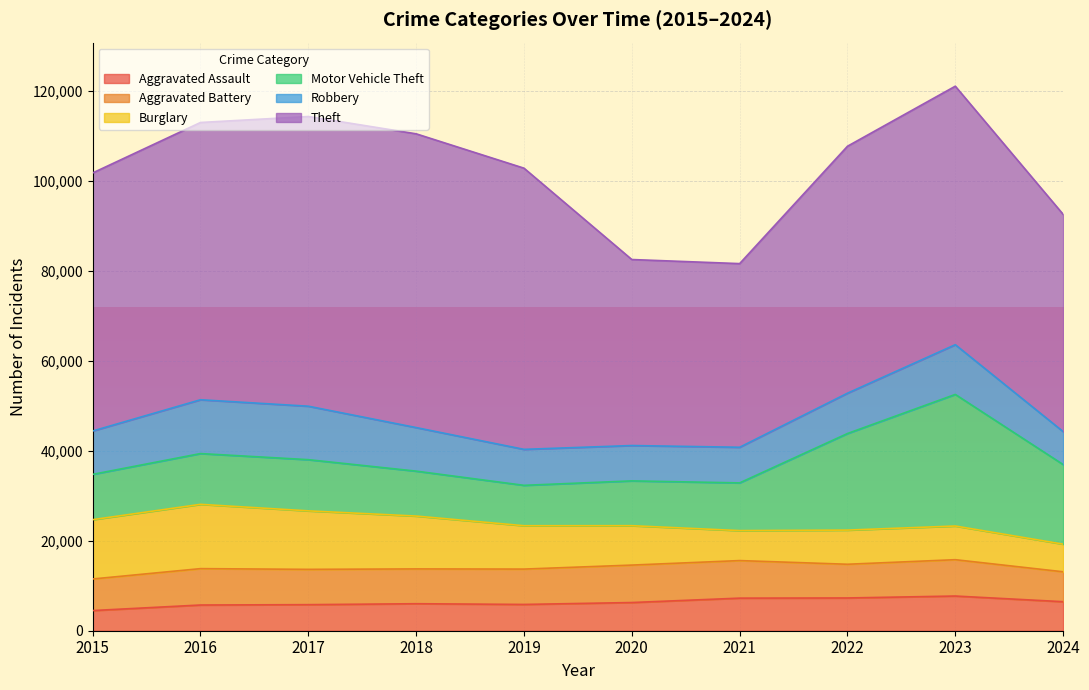

Reading left to right, what are all the values shown in this chart?

Aggravated Assault: 4480	5713	5793	6002	5841	6265	7242	7280	7710	6449
Aggravated Battery: 7019	8086	7845	7735	7858	8321	8347	7492	8077	6649
Burglary: 13184	14289	13001	11747	9638	8758	6662	7592	7484	6143
Motor Vehicle Theft: 10068	11285	11380	9985	8977	9959	10604	21463	29249	17692
Robbery: 9638	11960	11880	9681	7995	7855	7920	8963	11053	7325
Theft: 57351	61623	64386	65290	62495	41341	40816	54887	57450	48287